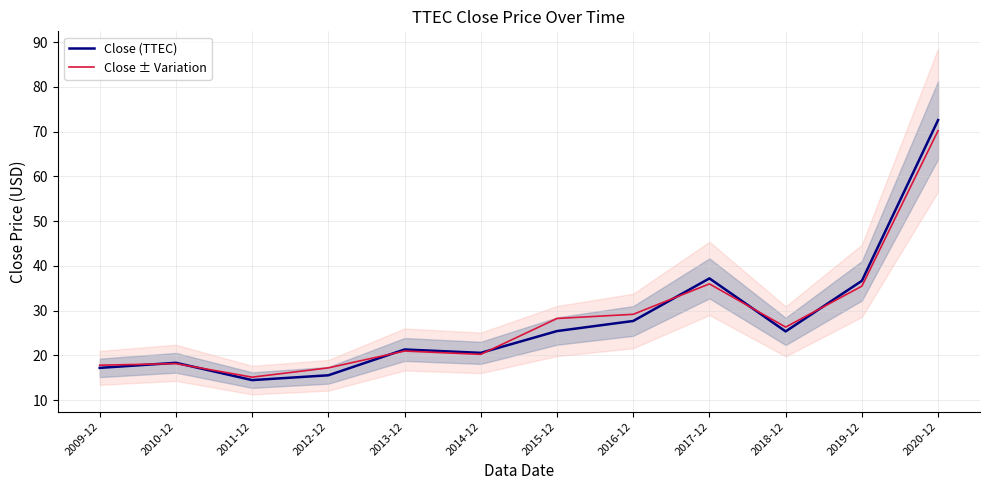

What is the difference between the highest and lowest values at 2016-12?

1.5